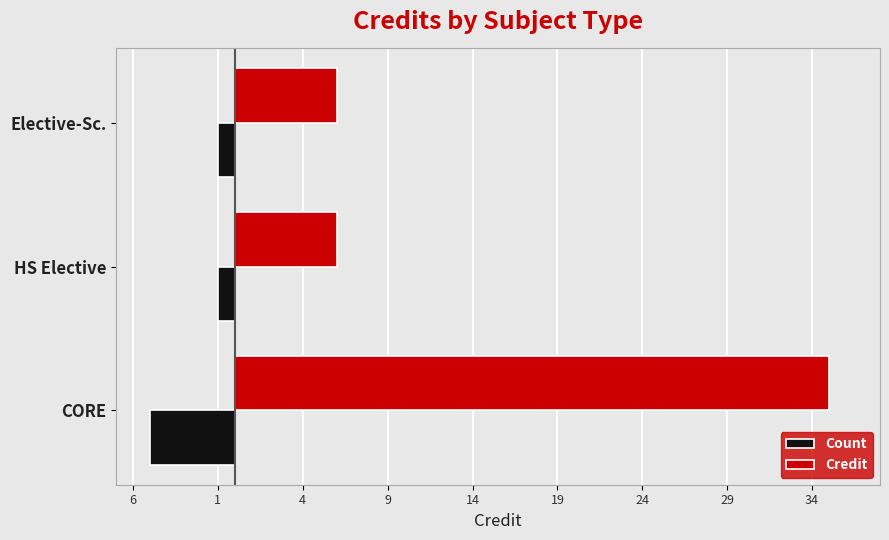

At how many categories does at least one series exceed 0?

3